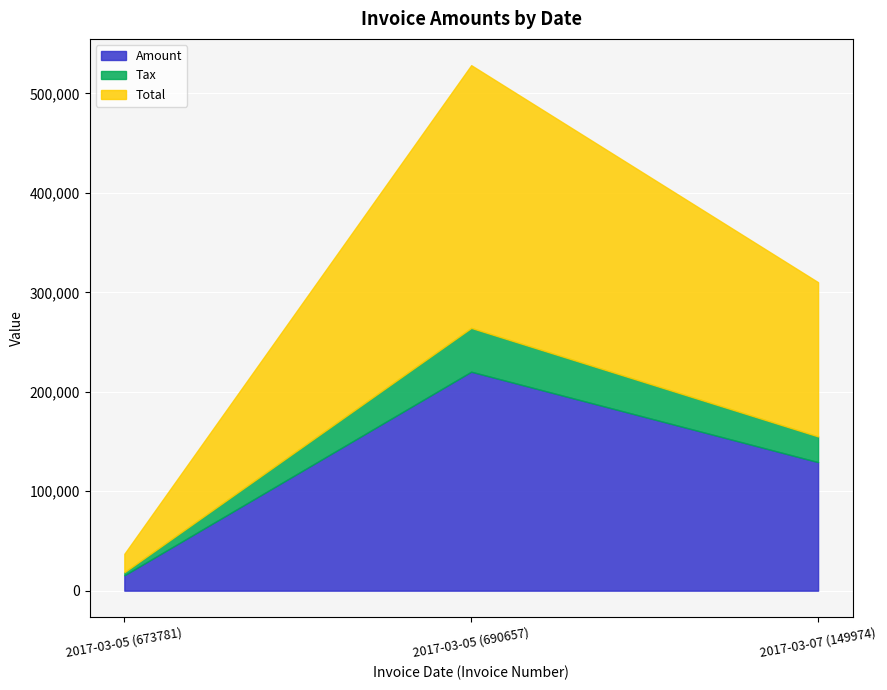

Count the number of categories in the chart.

3